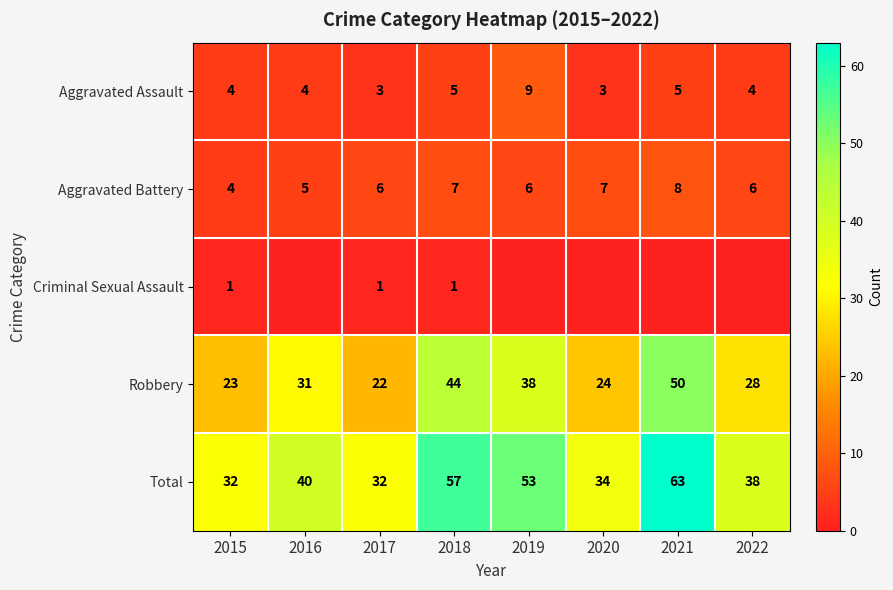

What is the maximum value for Aggravated Battery?

8